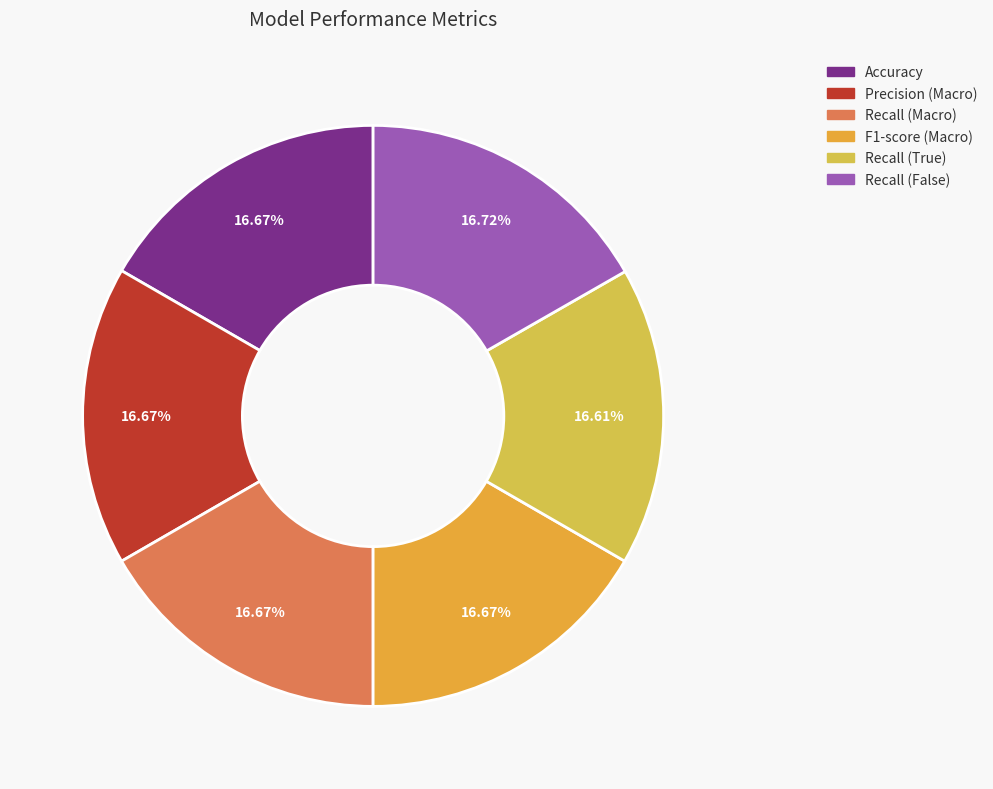

Does any single category account for the majority?

No